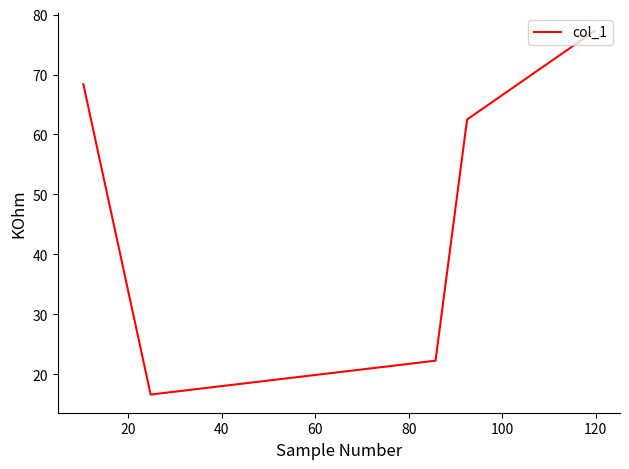

True or false: the data has more than 1 interior local peaks.

False